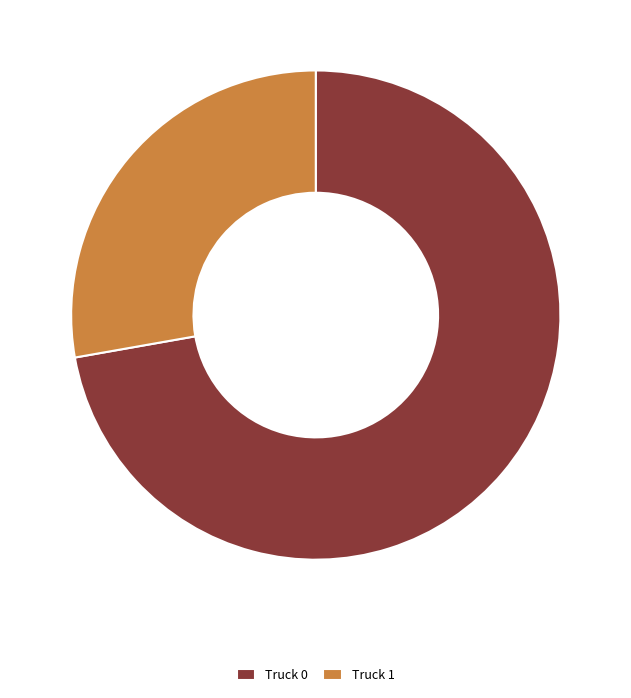

What is the ratio of the value at Truck 0 to the value at Truck 1?

2.6